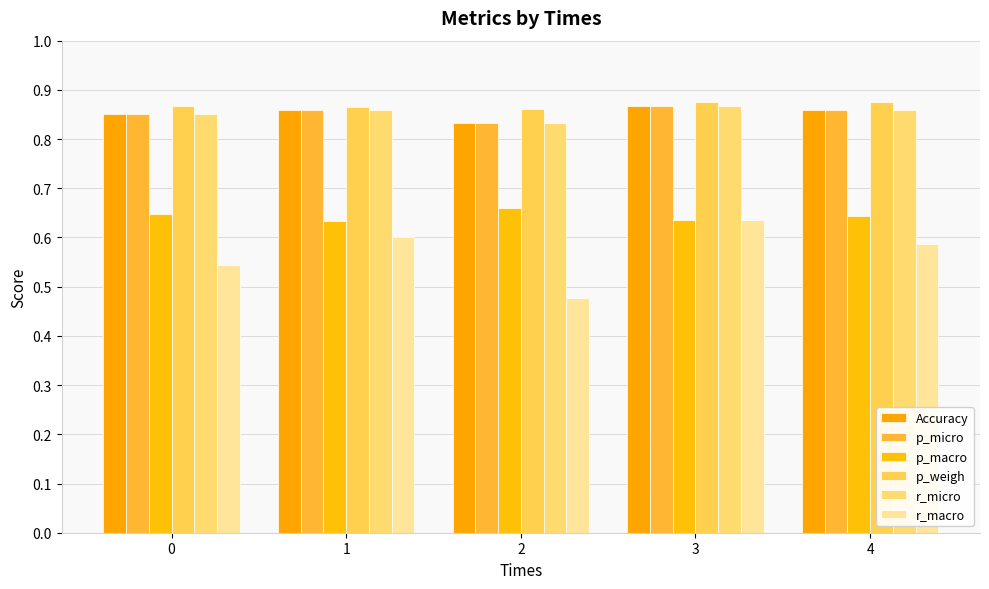

Reading left to right, list all the values displayed in this chart.

Accuracy: 0=0.9	1=0.9	2=0.8	3=0.9	4=0.9
p_micro: 0=0.9	1=0.9	2=0.8	3=0.9	4=0.9
p_macro: 0=0.6	1=0.6	2=0.7	3=0.6	4=0.6
p_weigh: 0=0.9	1=0.9	2=0.9	3=0.9	4=0.9
r_micro: 0=0.9	1=0.9	2=0.8	3=0.9	4=0.9
r_macro: 0=0.5	1=0.6	2=0.5	3=0.6	4=0.6